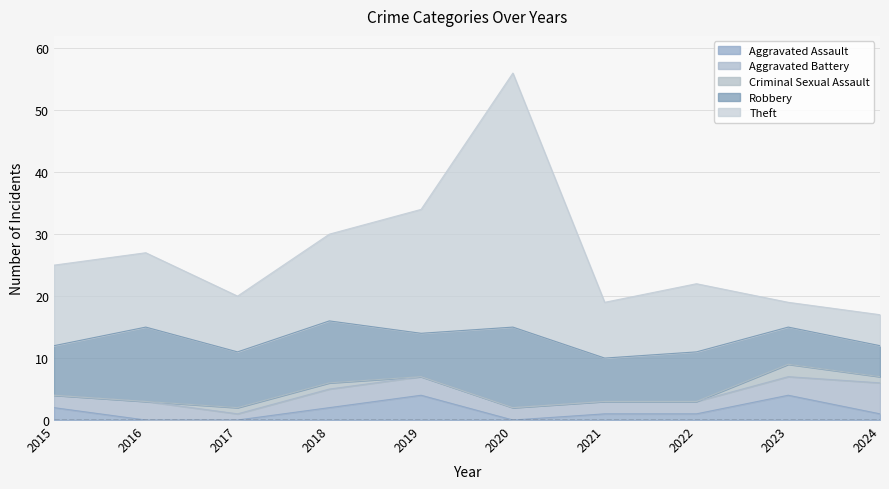

At 2020, list the series in order from largest to smallest.

Theft, Robbery, Aggravated Battery, Aggravated Assault, Criminal Sexual Assault